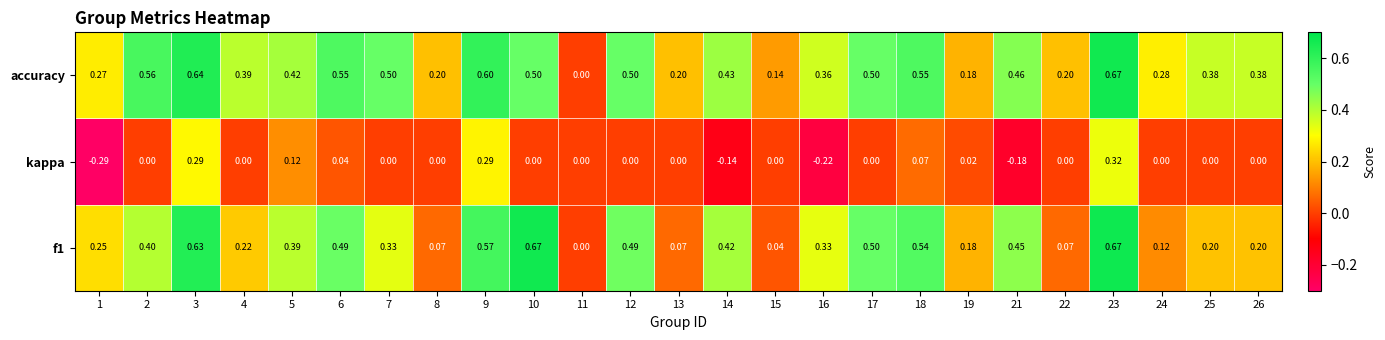

Is the value of kappa at 16 greater than the value of accuracy at 13?

No